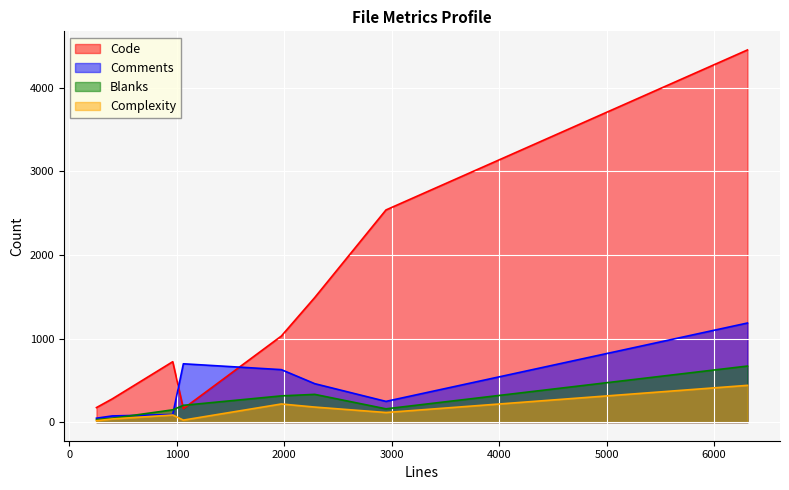

At constants.php, list the series in order from smallest to largest.

Complexity, Code, Blanks, Comments